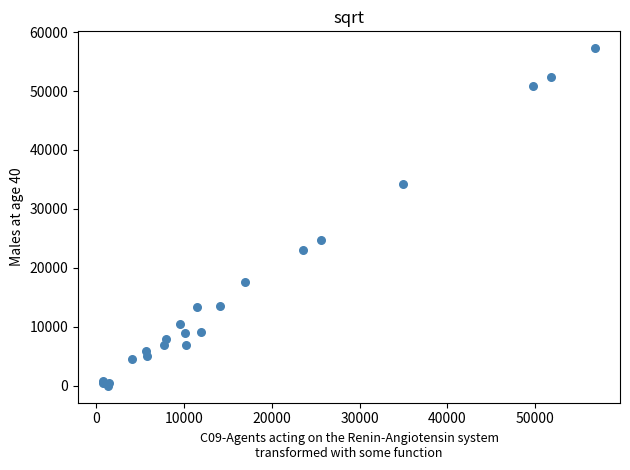

What Y value in the scatter plot is closest to 28631?

24731.5